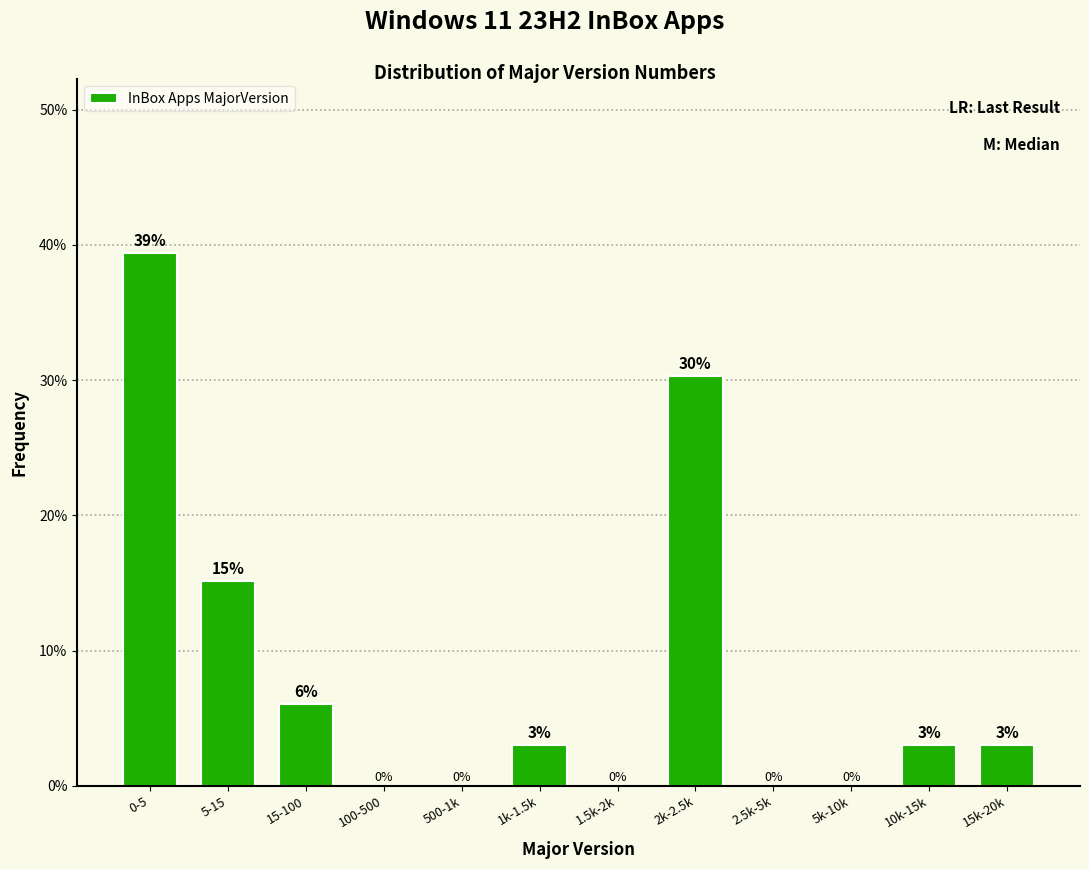

What is the greatest value displayed?

39.4